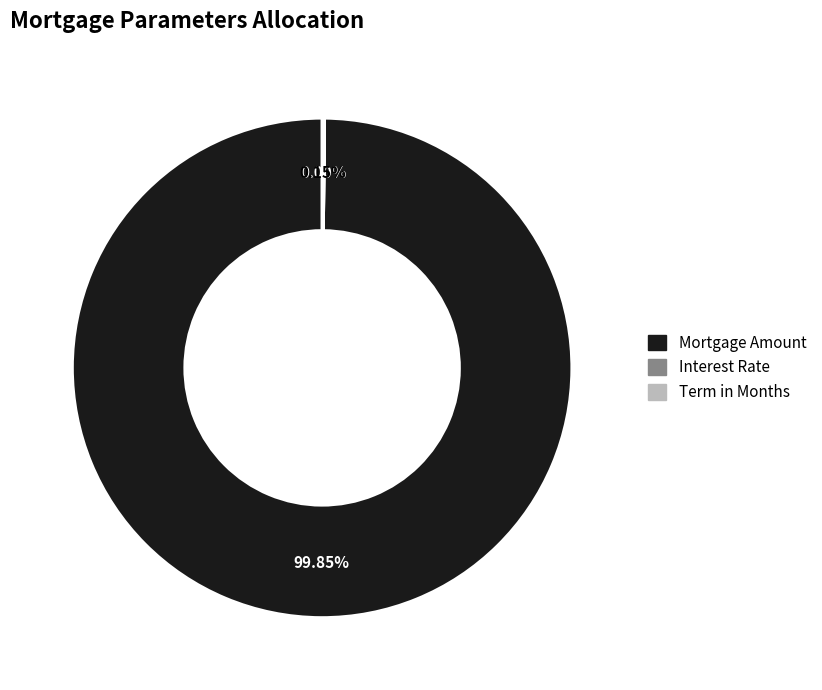

What is the majority slice?

Mortgage Amount